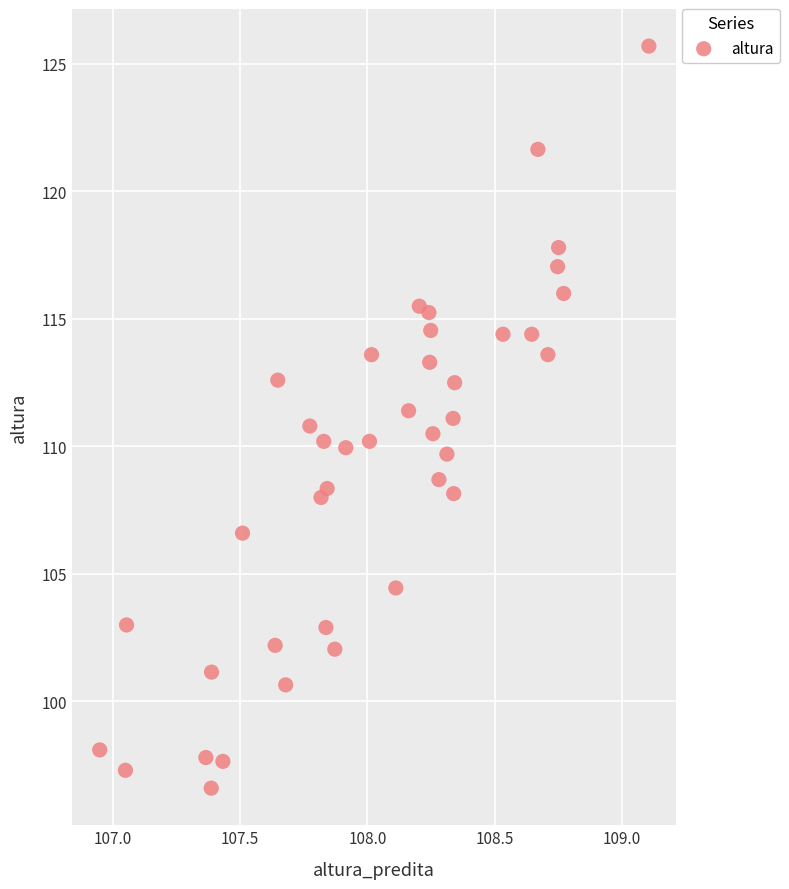

What is the range of X values (max minus min)?

2.2